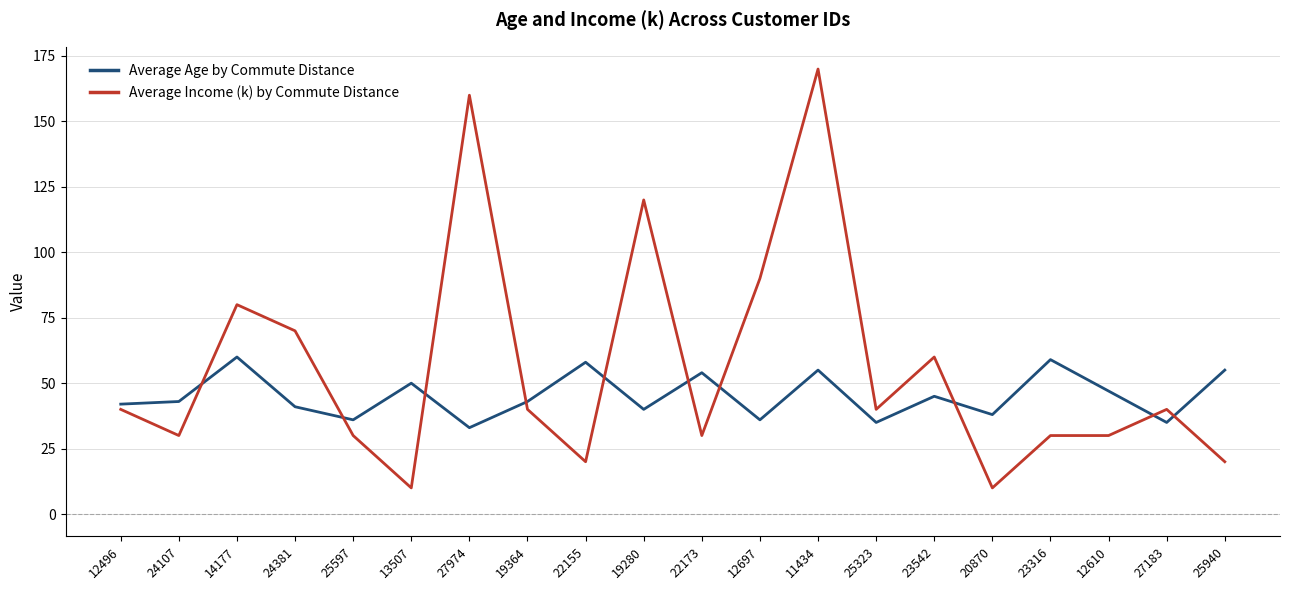

Where is the first local maximum for Average Income (k) by Commute Distance?

14177